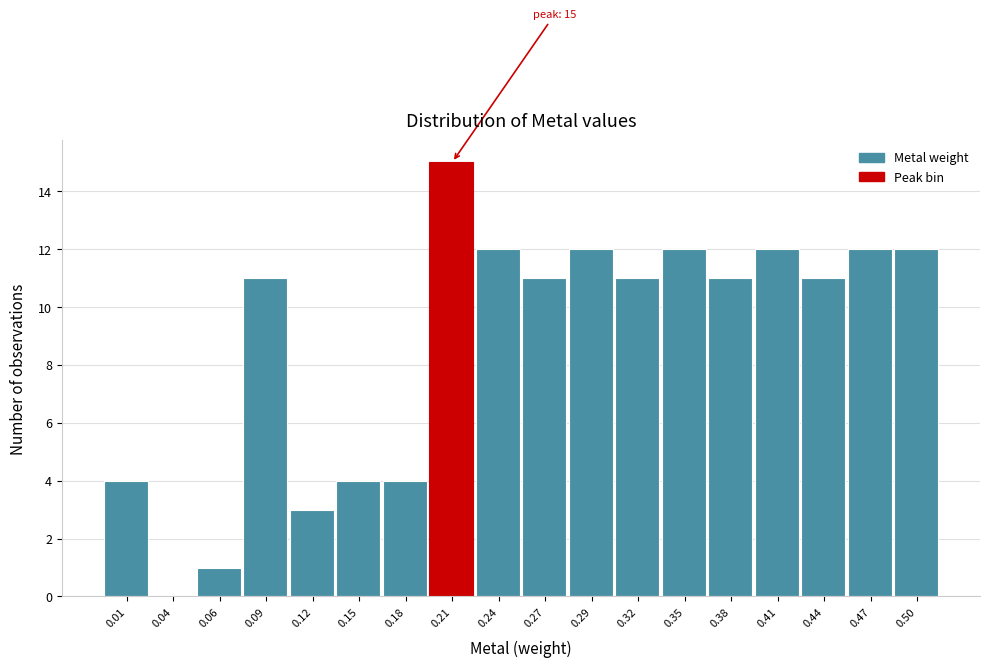

Reading left to right, transcribe all the data shown in this chart.

0.01=4	0.04=0	0.06=1	0.09=11	0.12=3	0.15=4	0.18=4	0.21=15	0.24=12	0.27=11	0.29=12	0.32=11	0.35=12	0.38=11	0.41=12	0.44=11	0.47=12	0.50=12